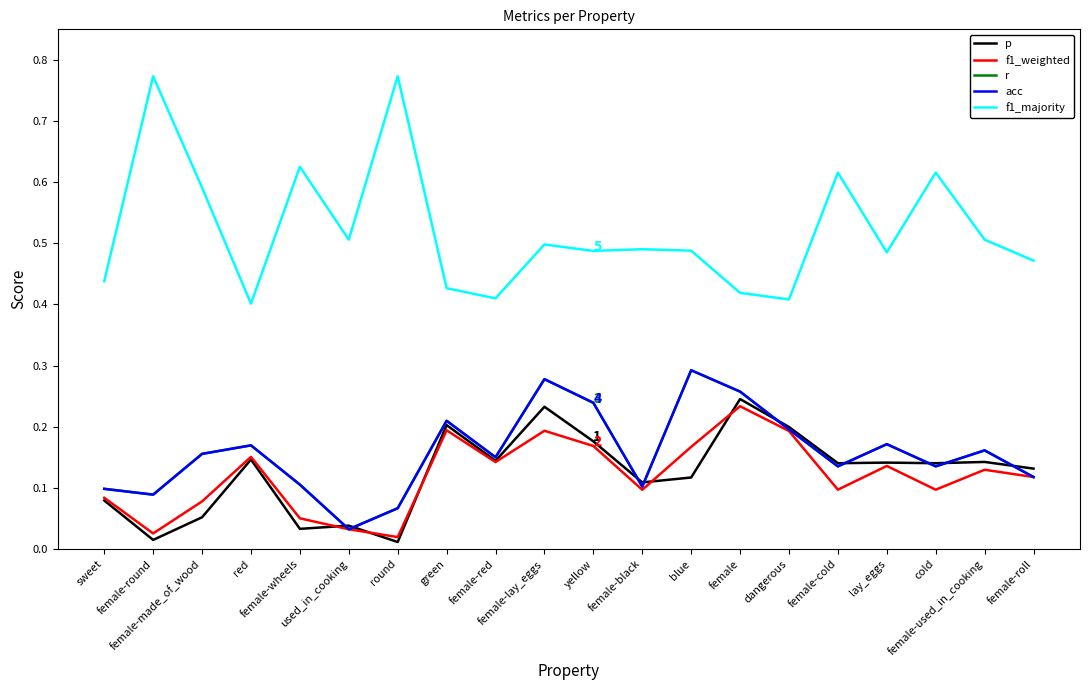

True or false: acc has a value of 0.3 at female-lay_eggs.

True